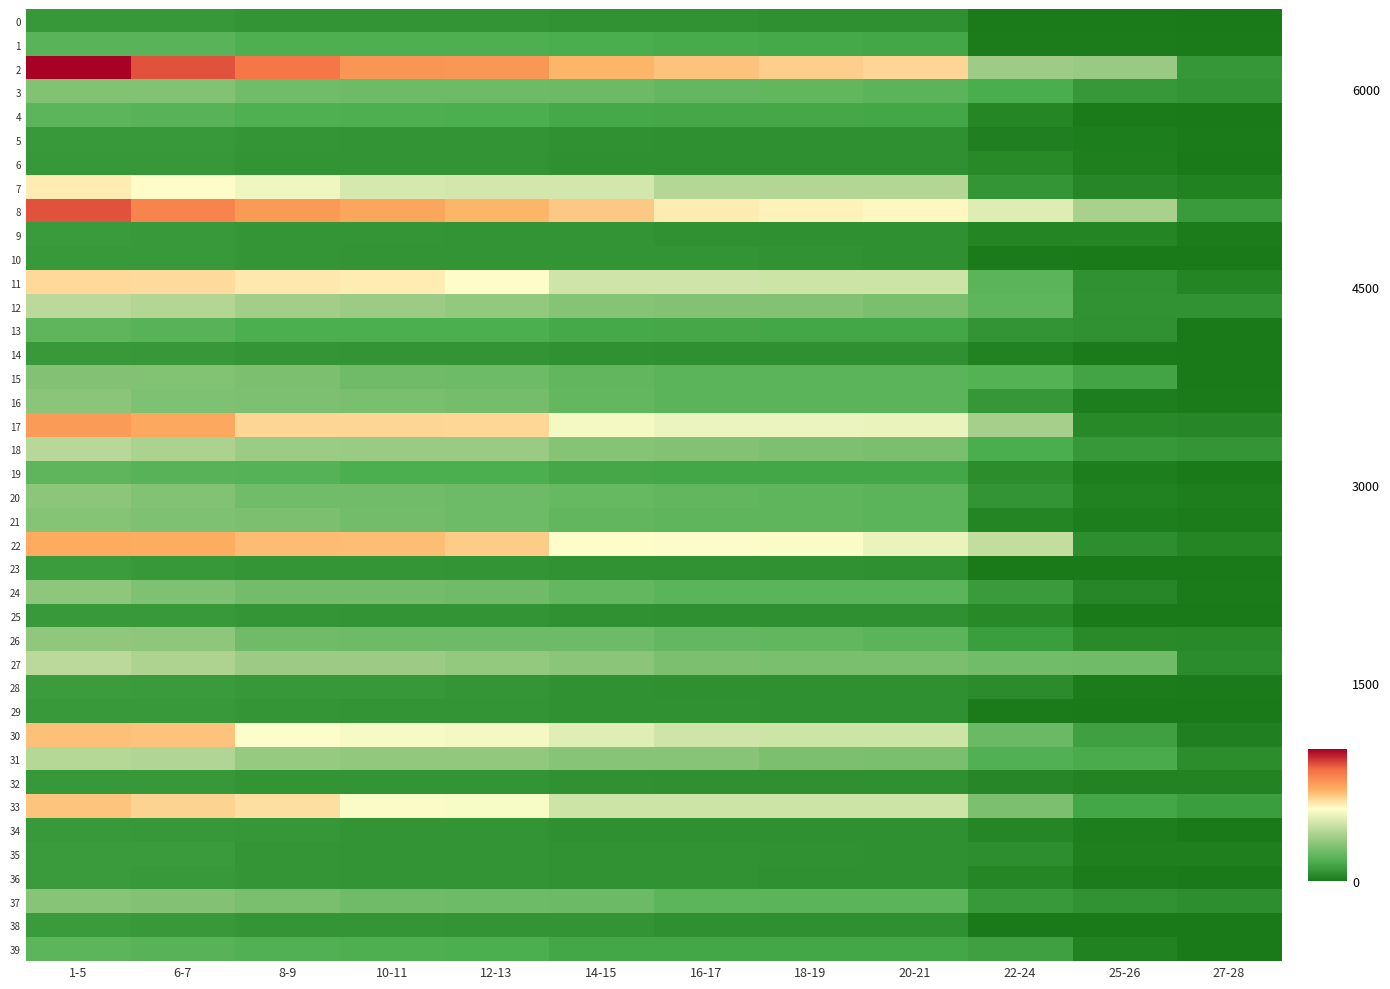

Count the number of categories in the chart.

12